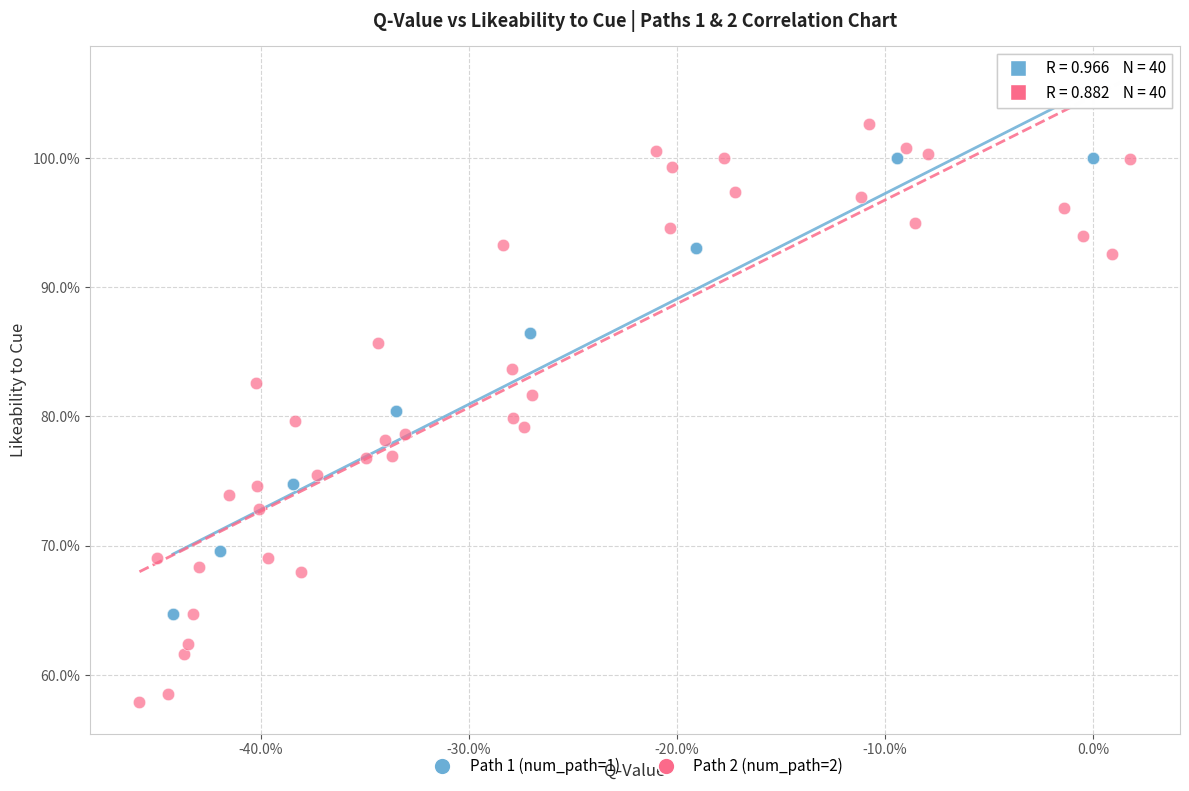

Which series contains the highest Y value?

Path 2 (num_path=2)